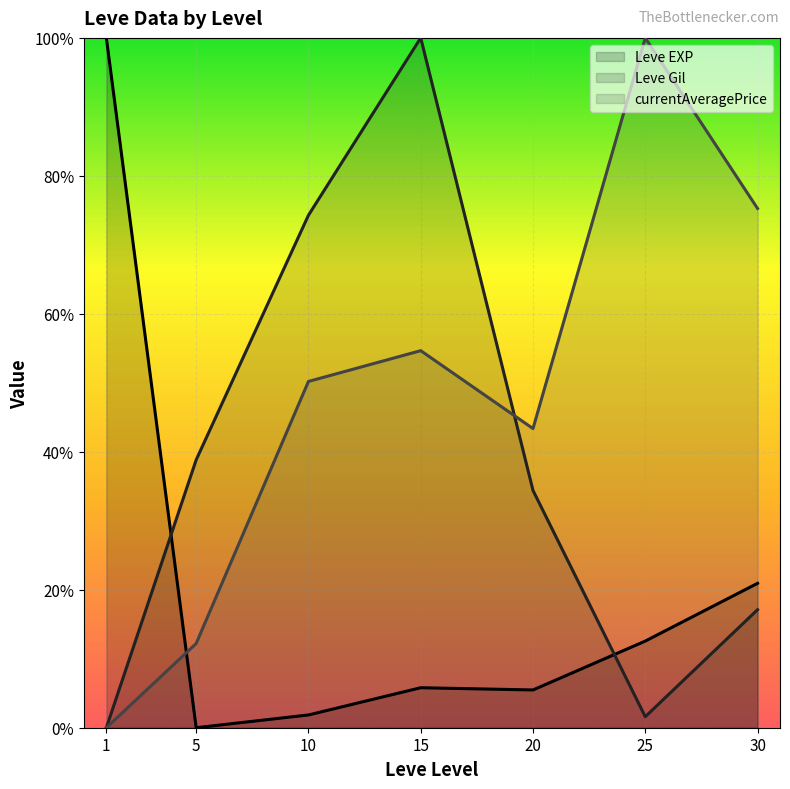

Between 10 and 25, which is larger?

25